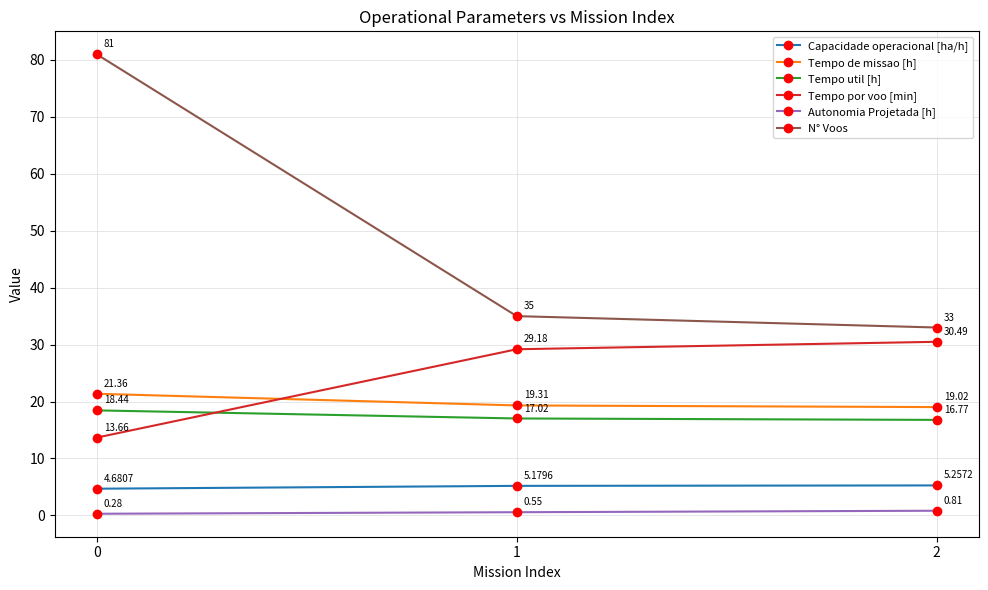

What is the total value across all series at 1?

106.2